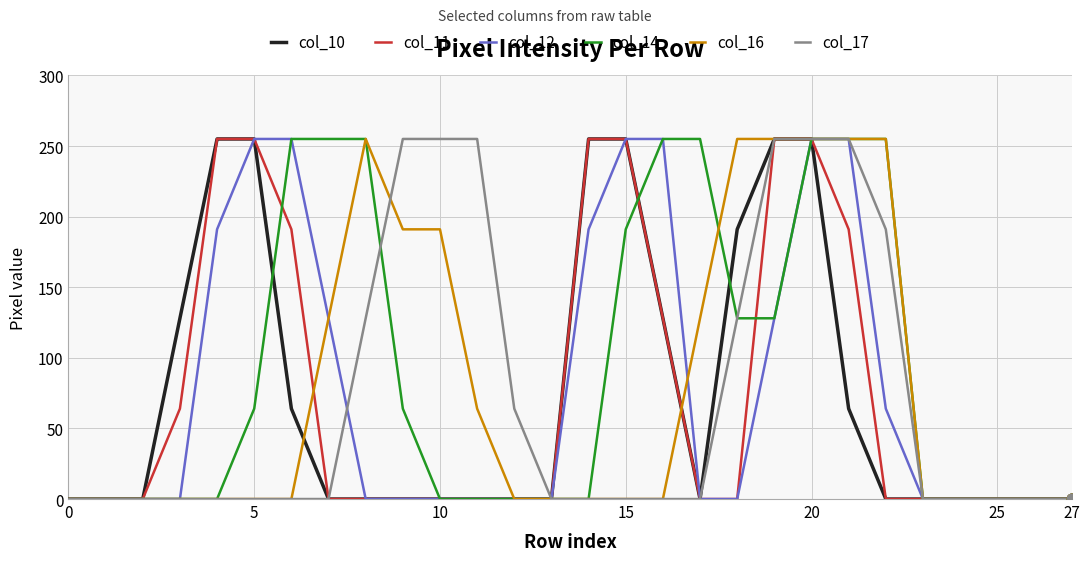

Which series has the largest total across all categories?

col_14